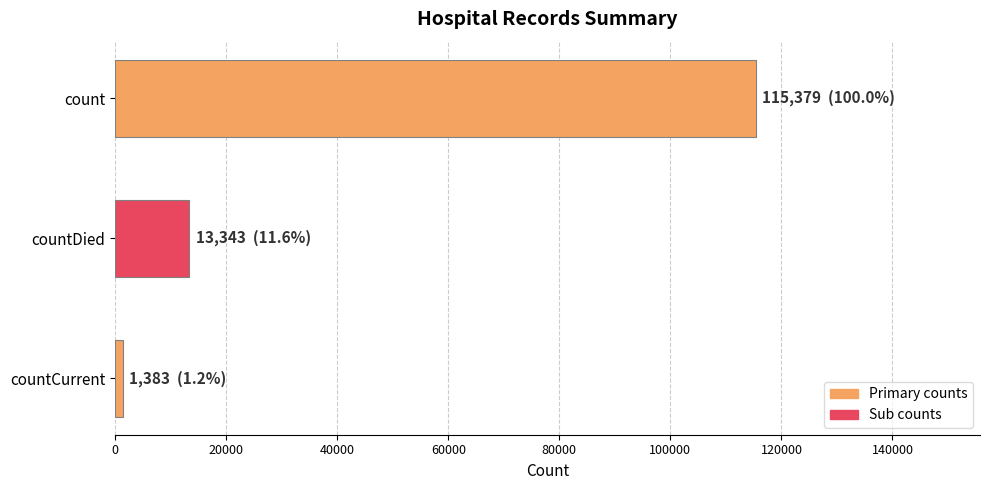

Count the values in the range 1383 to 115379.

3